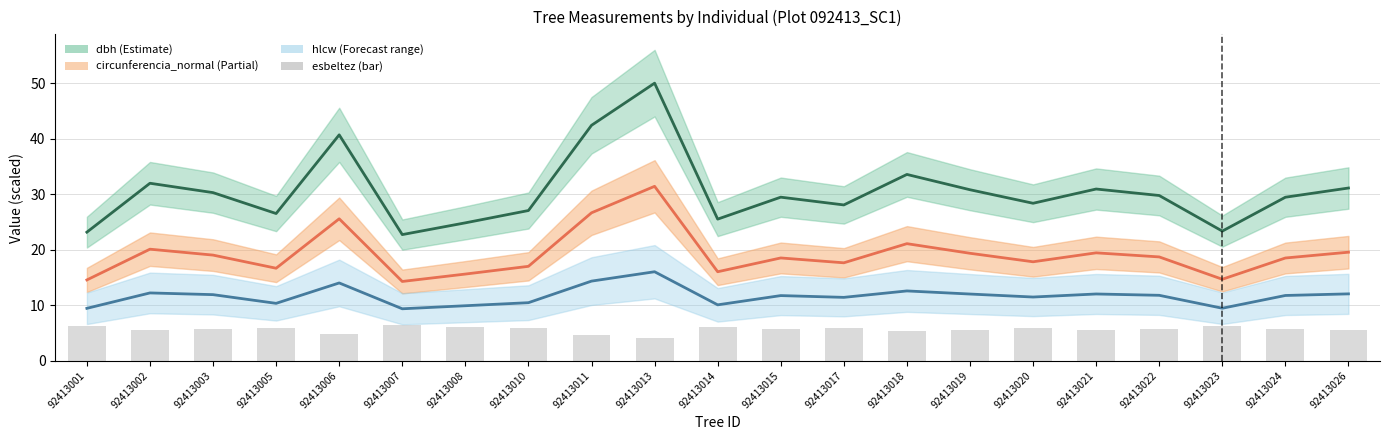

Reading left to right, list all the values displayed in this chart.

dbh: 23.2	32.0	30.3	26.5	40.7	22.7	24.9	27.1	42.5	50.0	25.5	29.5	28.1	33.6	30.8	28.4	31.0	29.8	23.4	29.5	31.1
circunferencia_normal / 5: 14.6	20.1	19.0	16.7	25.6	14.3	15.6	17.0	26.7	31.4	16.0	18.5	17.7	21.1	19.4	17.8	19.4	18.7	14.7	18.5	19.6
hlcw: 9.4	12.2	11.9	10.3	14.0	9.4	9.9	10.5	14.3	16.0	10.1	11.7	11.4	12.6	12.0	11.5	12.0	11.8	9.5	11.8	12.1
esbeltez / 10: 6.3	5.5	5.6	6.0	4.8	6.4	6.1	5.9	4.7	4.2	6.1	5.7	5.9	5.3	5.6	5.8	5.6	5.7	6.3	5.7	5.6